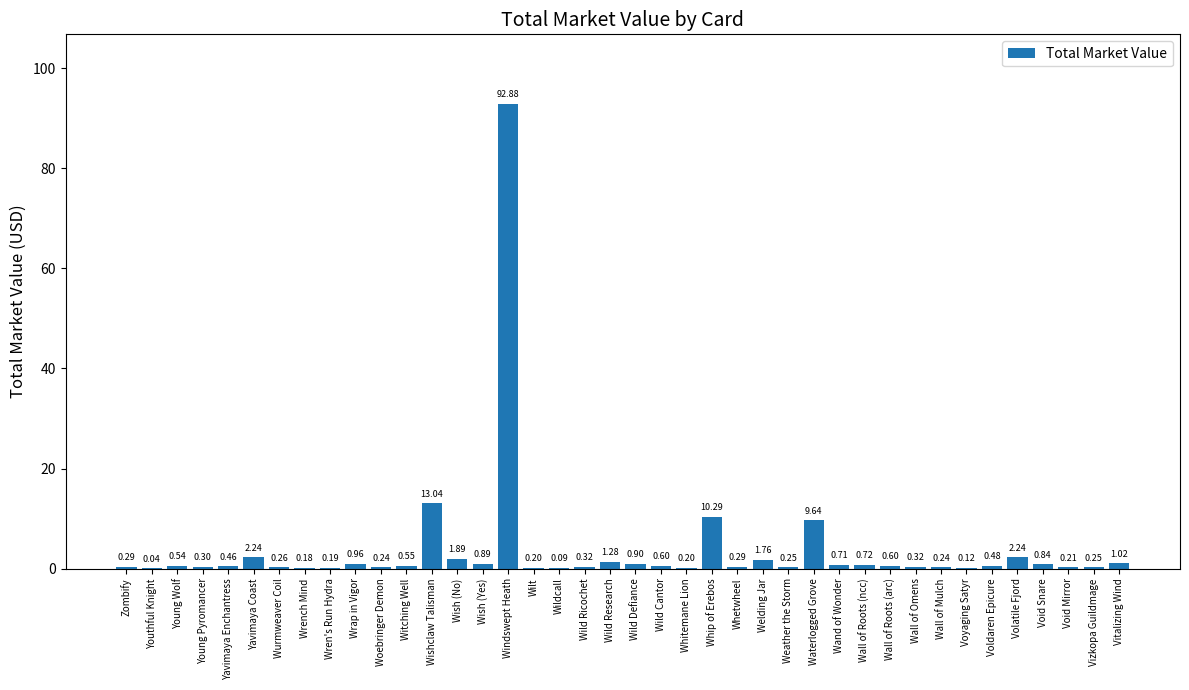

What is the change in value from Windswept Heath to Wall of Roots (arc)?

-92.3